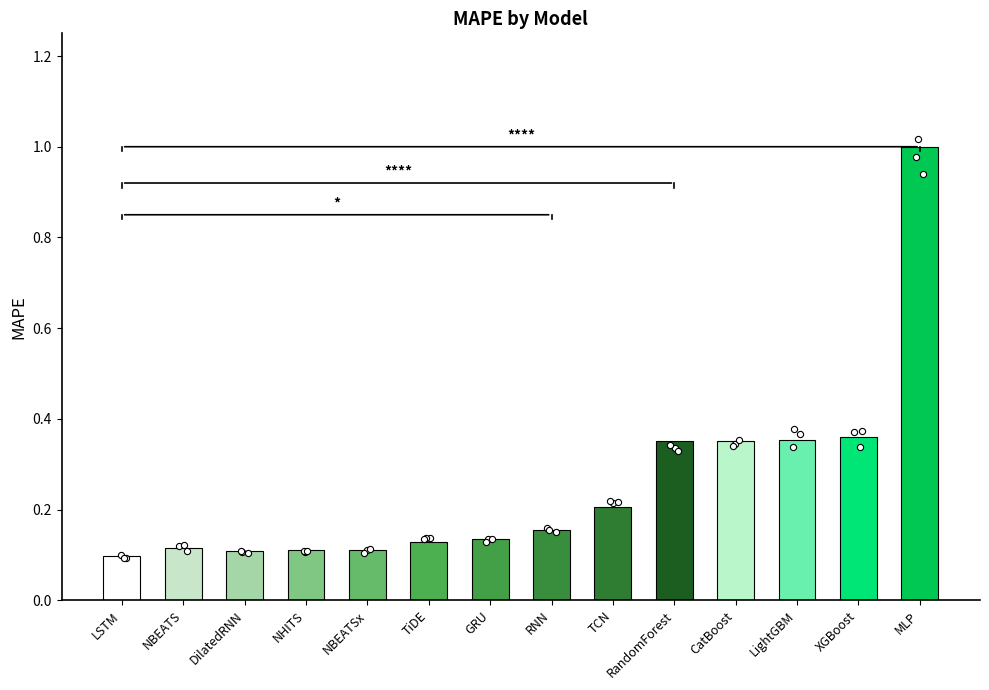

Between MLP and DilatedRNN, which is larger?

MLP